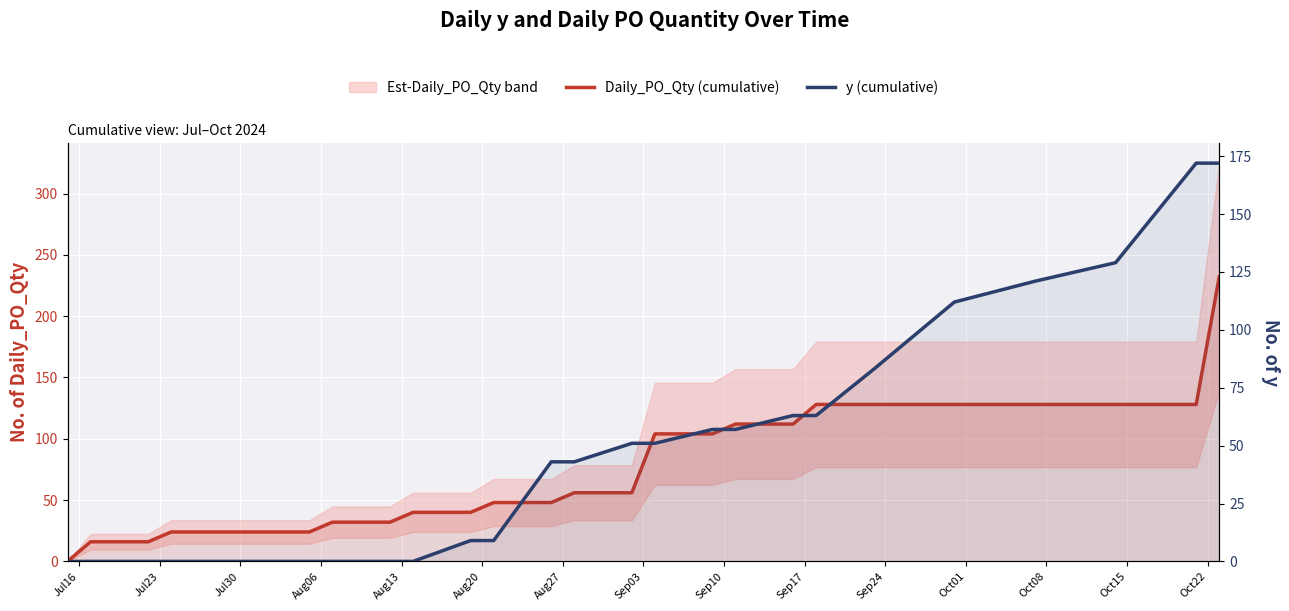

Reading left to right, extract all data points from this chart.

Daily_PO_Qty (cumulative): 0	16	16	24	24	24	32	32	40	40	48	48	56	56	104	104	112	112	128	128	128	128	128	128	232
y (cumulative): 0	0	0	0	0	0	0	0	0	9	9	43	43	51	51	57	57	63	63	83	112	121	129	172	172